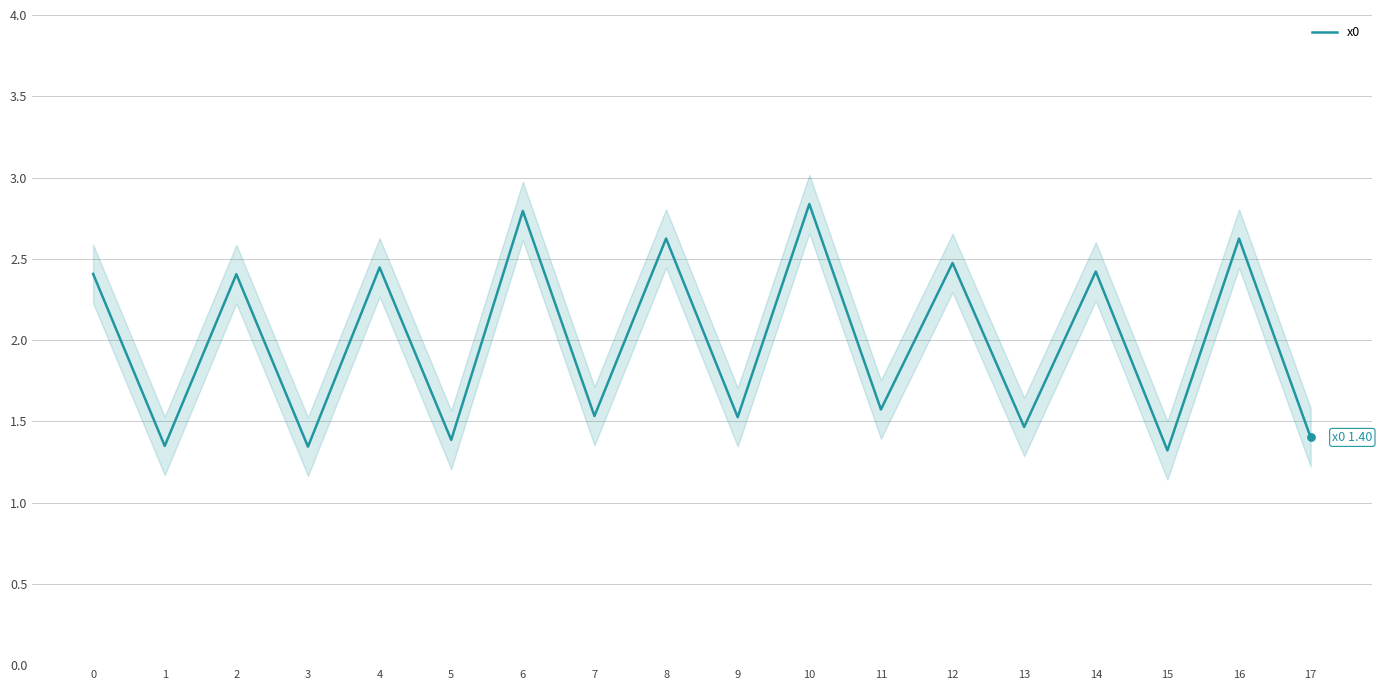

What is the ratio of the value at 9 to the value at 8?

0.6